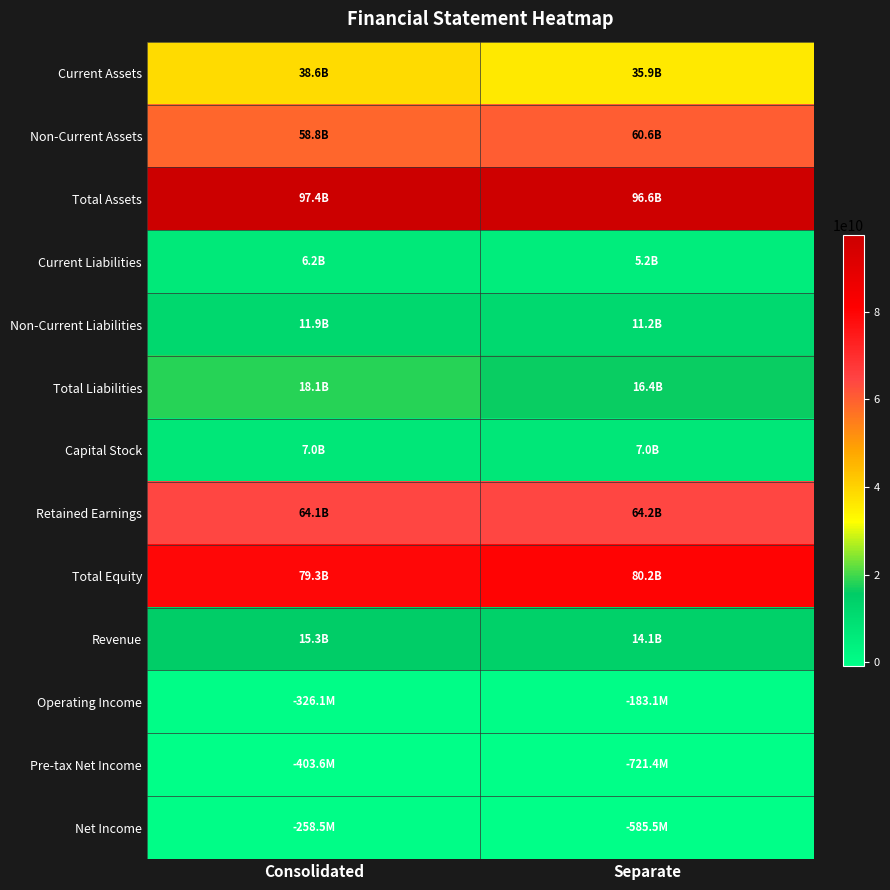

What is the difference between the highest and lowest values at Separate?

97276094107